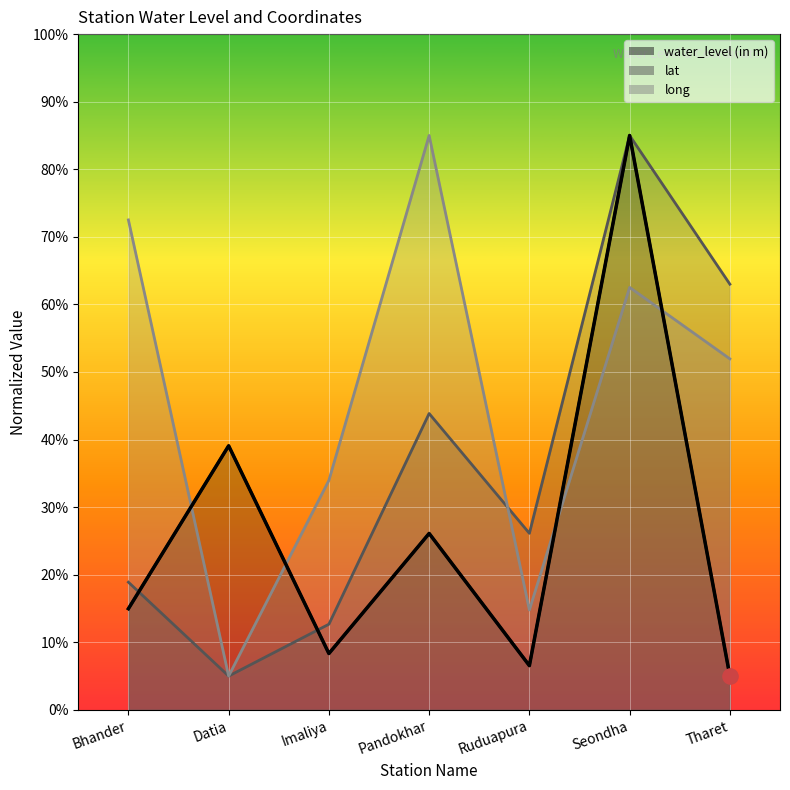

At which category is the sum across all series the highest?

Seondha